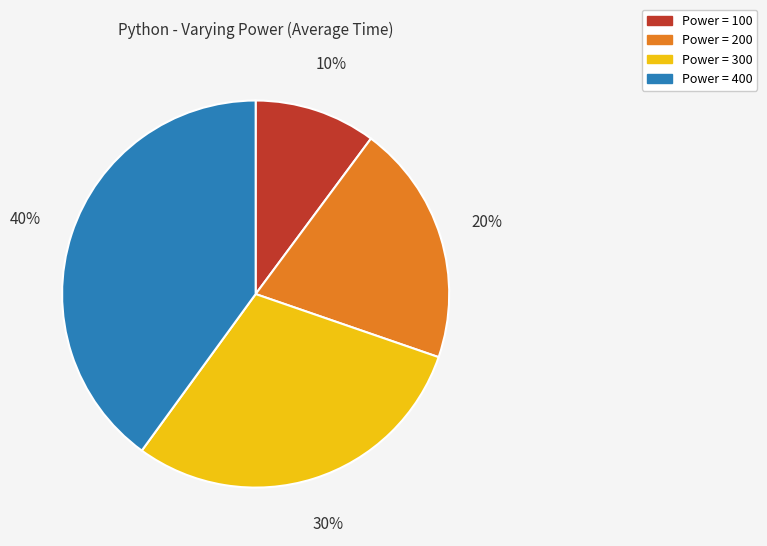

The Power = 400 slice represents 46% of the pie. True or false?

False